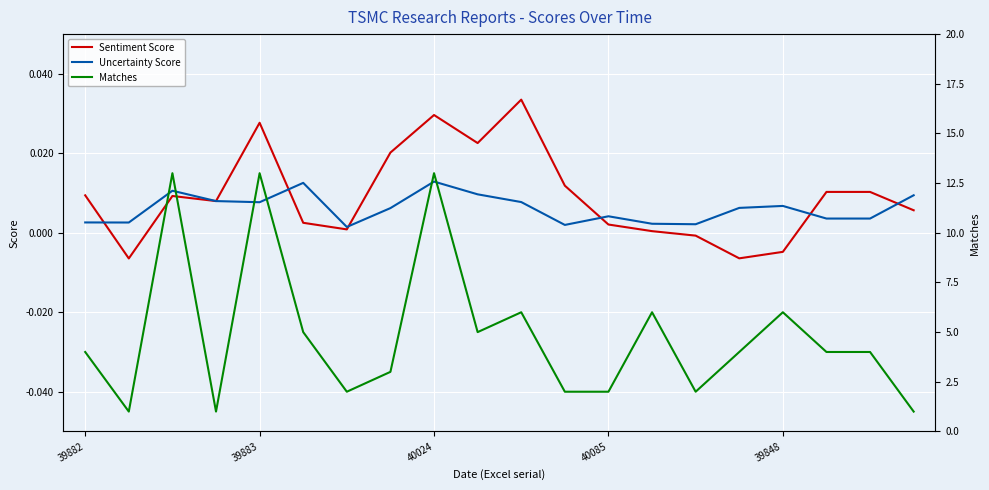

What are all the series names shown in the legend?

Sentiment Score, Uncertainty Score, Matches